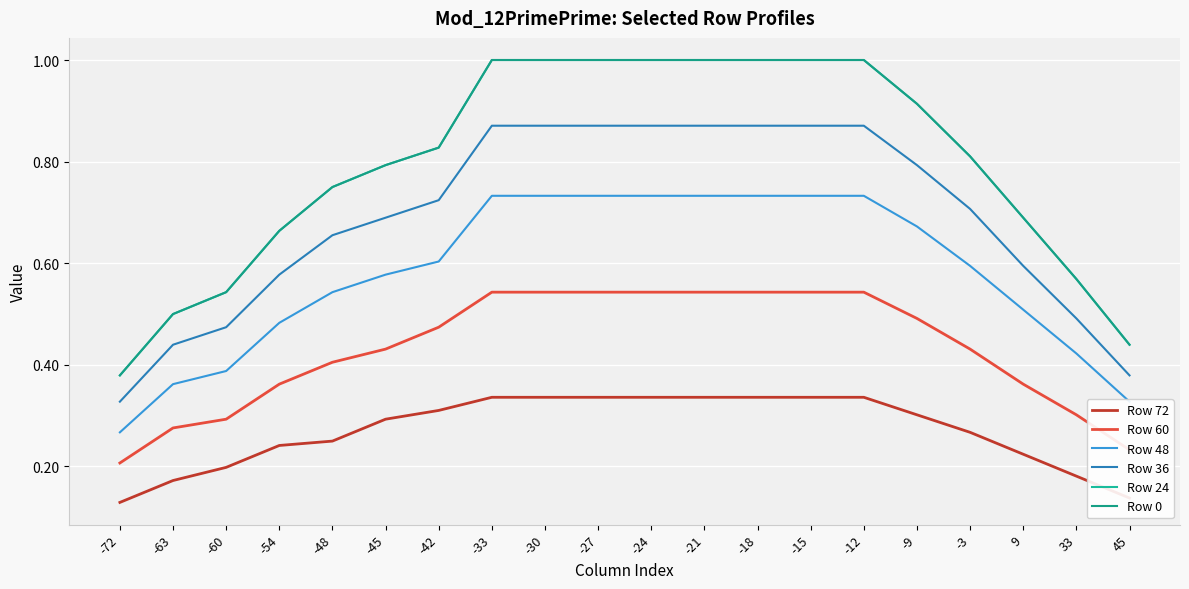

Is this an area chart (filled region under the line)?

No